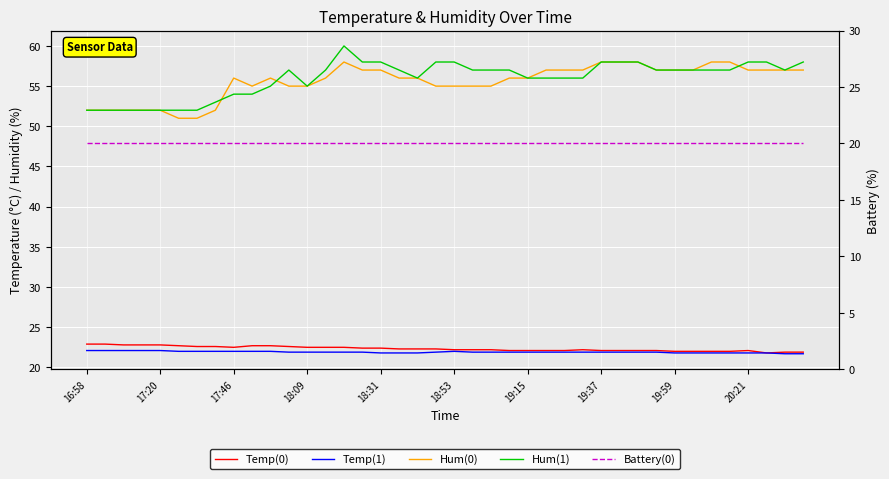

How many distinct data groups are displayed?

5